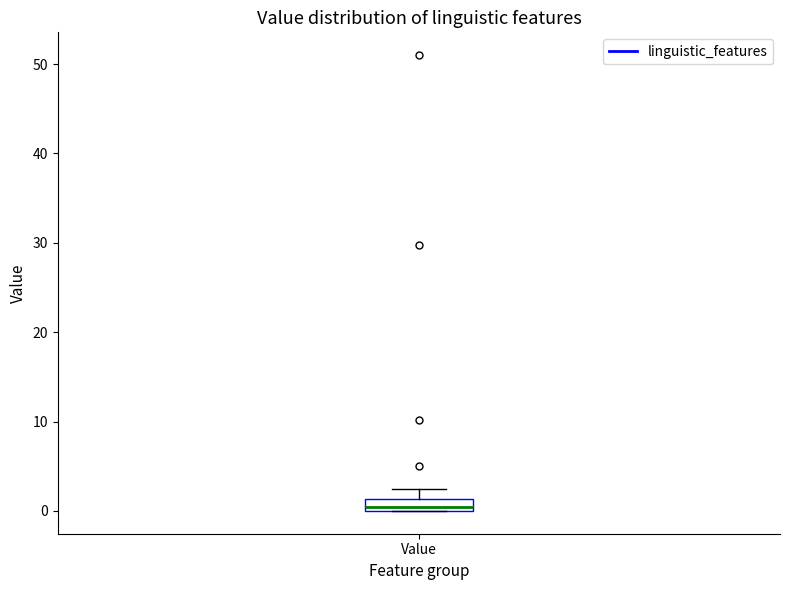

Where is the upper edge of the box for Value on the y-axis? The values are not printed on the chart, so give them approximately, as read against the axis.

1